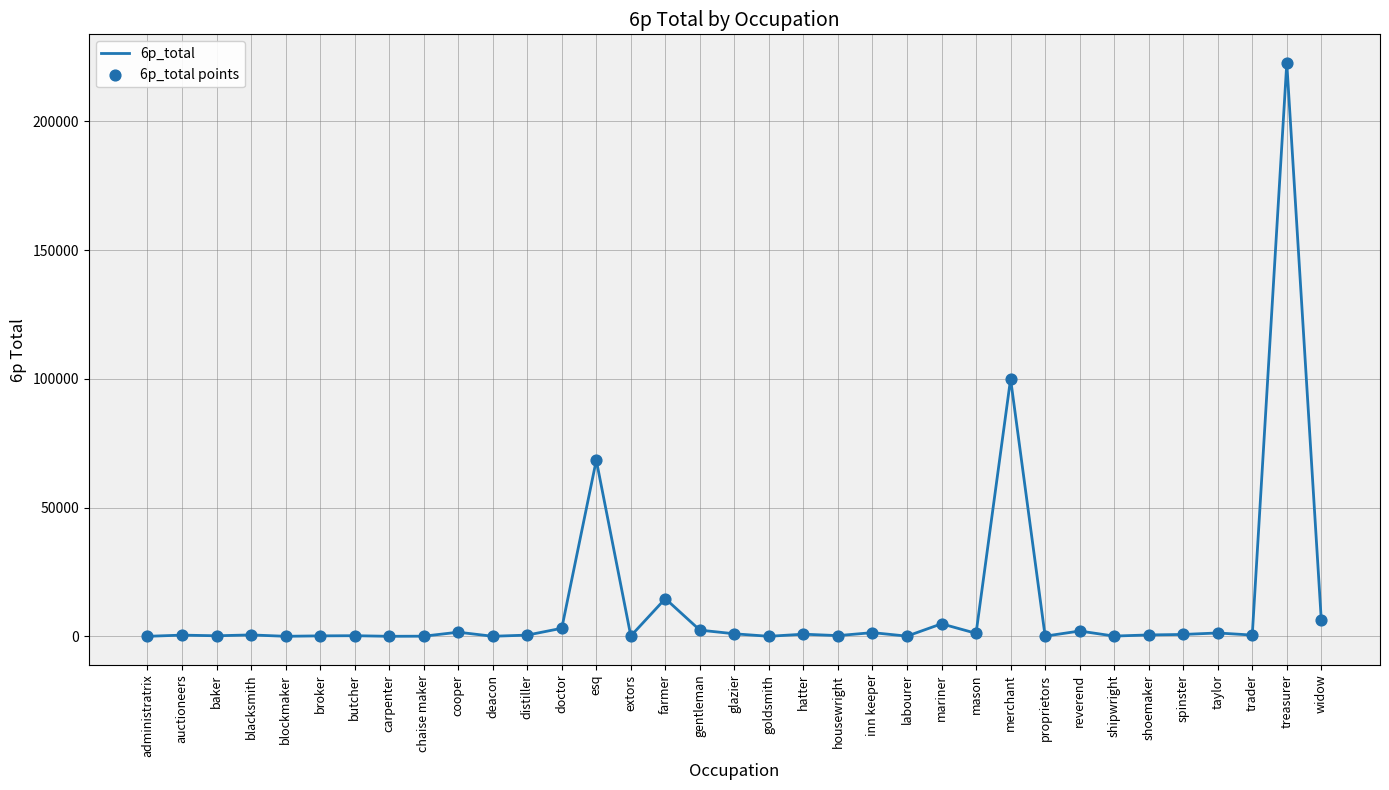

What is the difference between the maximum and minimum values?

222647.7